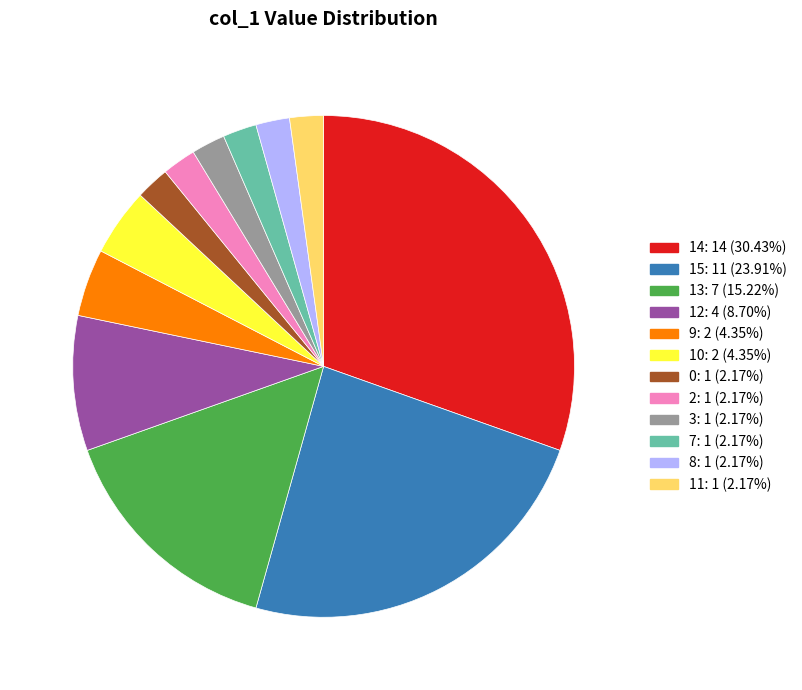

Is there a majority slice in this chart?

No